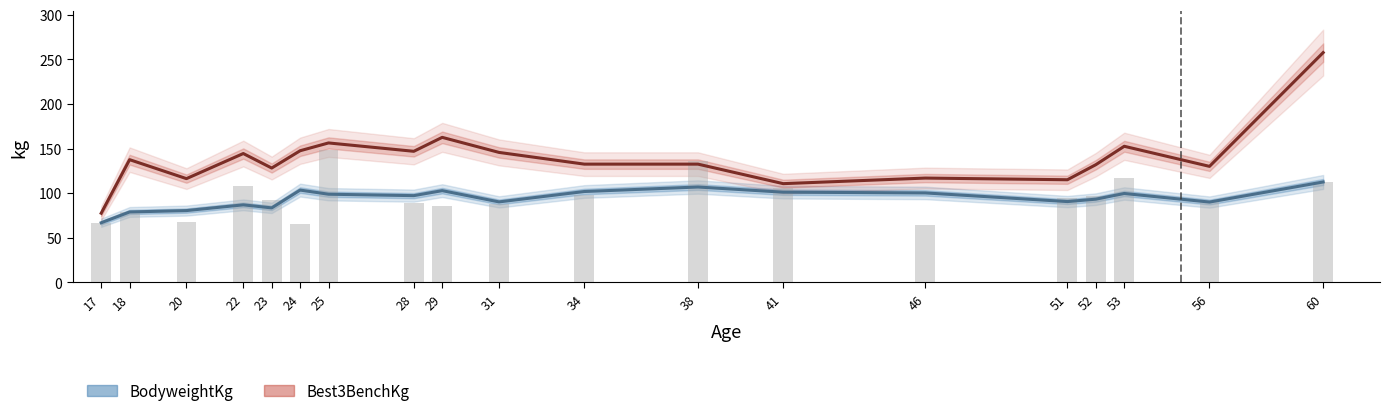

Are the bars horizontal?

No